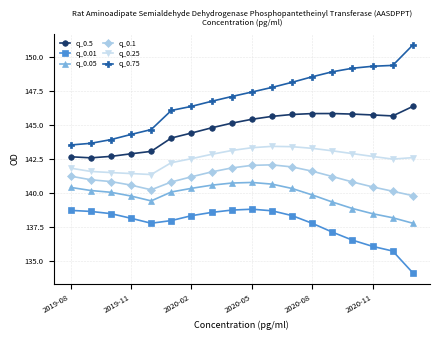

True or false: q_0.75 has more than 1 interior local peaks.

False